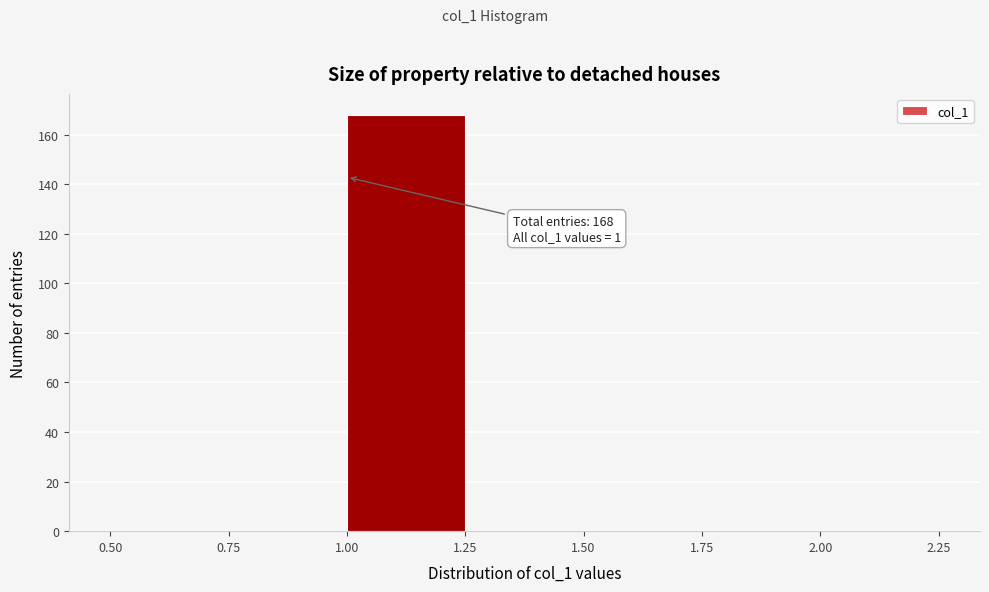

Which range on the x-axis has the tallest bar?

1.00 to 1.25